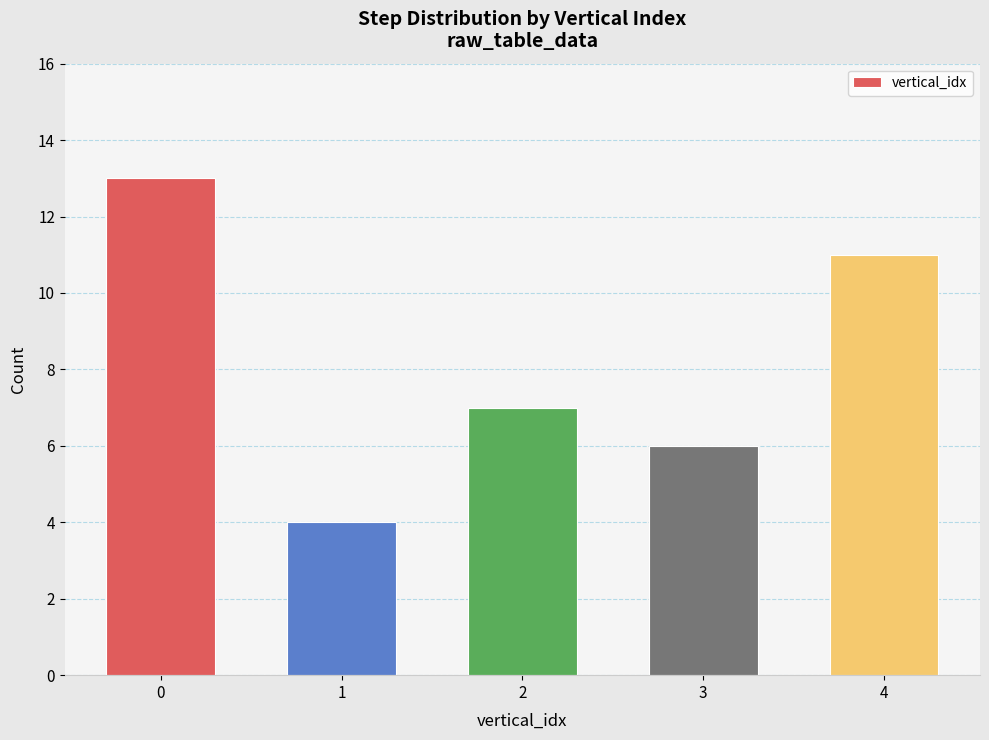

Does the chart contain stacked bars?

No